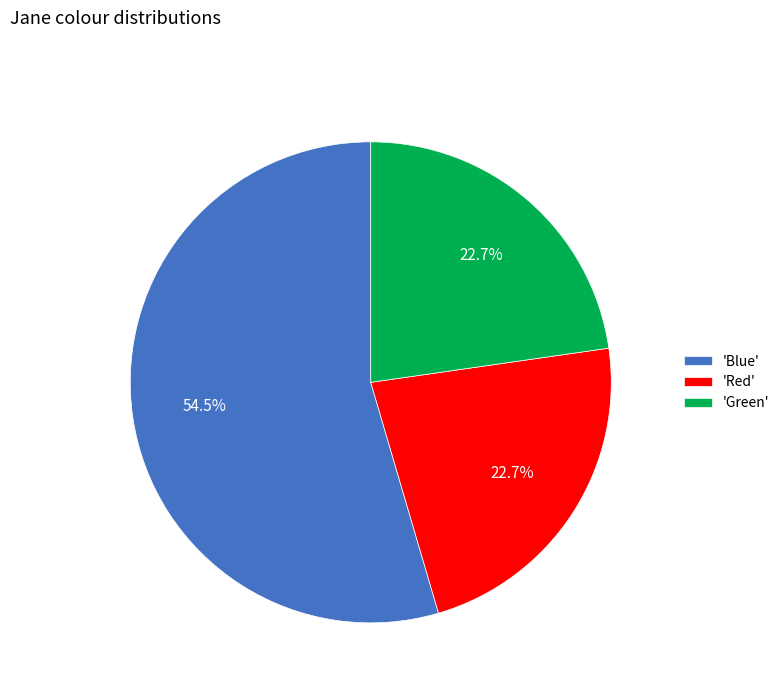

What is the total percentage of 'Blue' and 'Red'?

77.3%